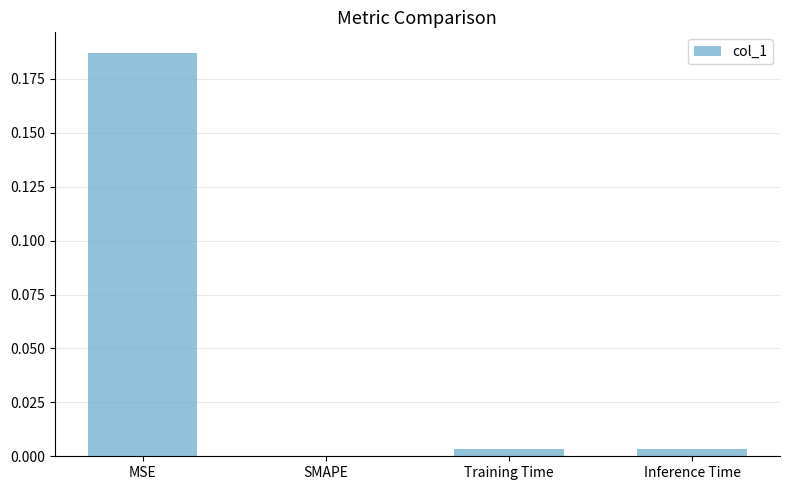

At which label is the value closest to 0?

SMAPE